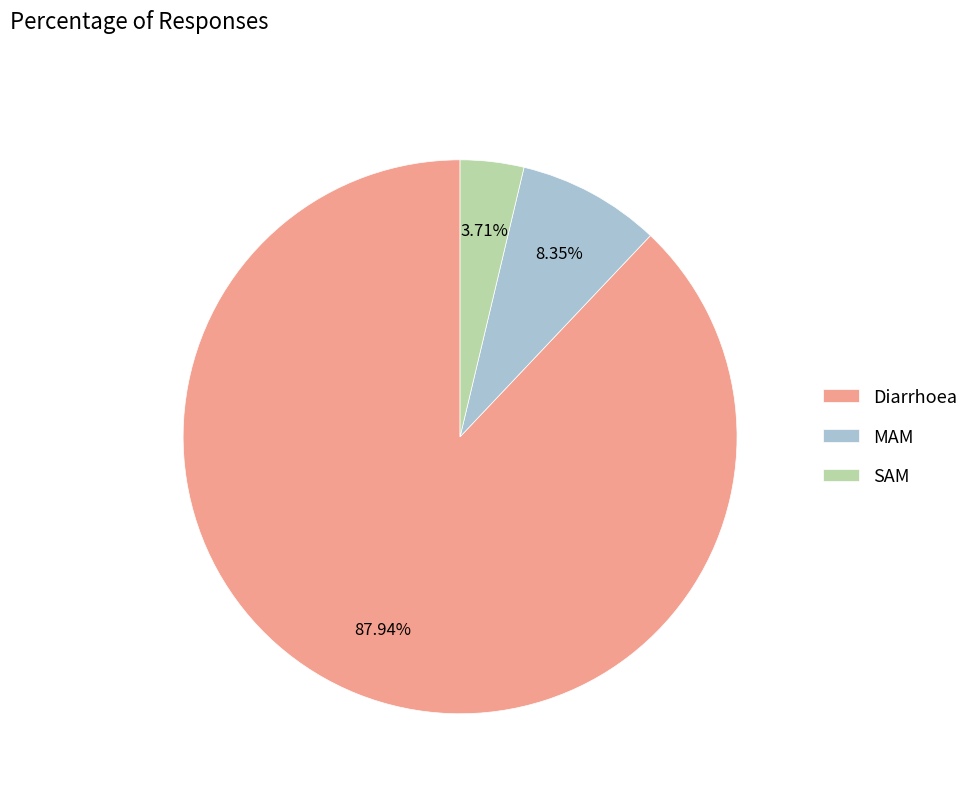

Between SAM and Diarrhoea, which is larger?

Diarrhoea